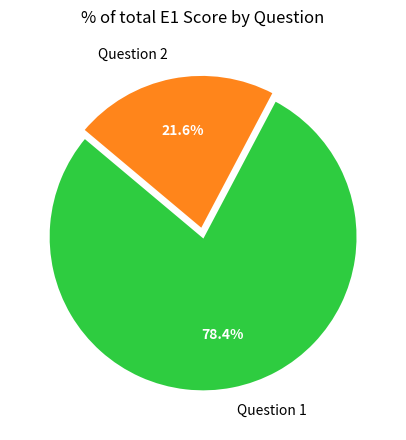

To the nearest percent, what is the difference between the Question 1 and Question 2 slice percentages?

57%